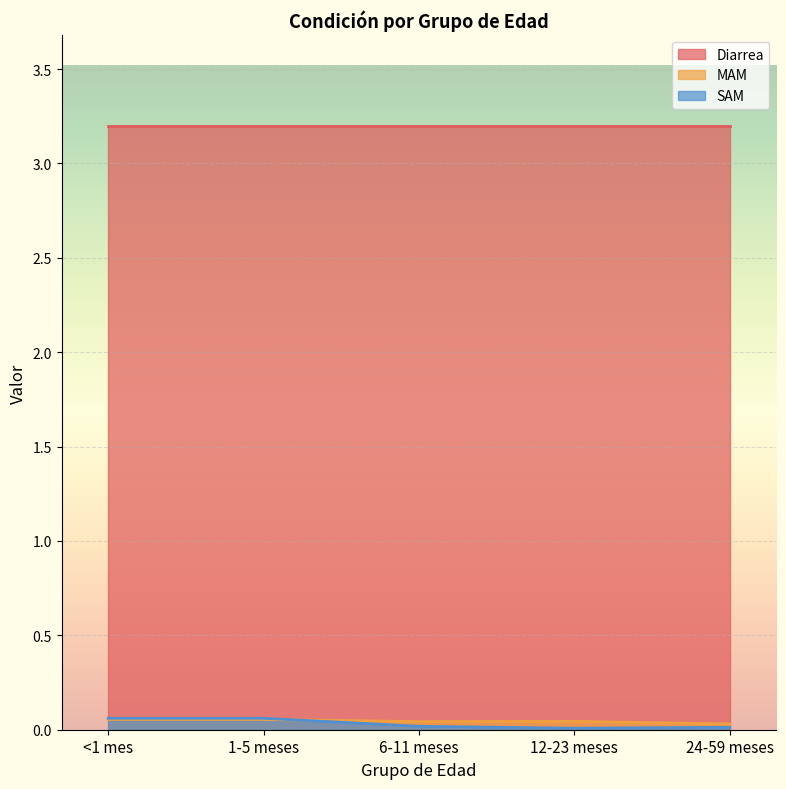

Does the chart display data point markers on the line(s)?

No